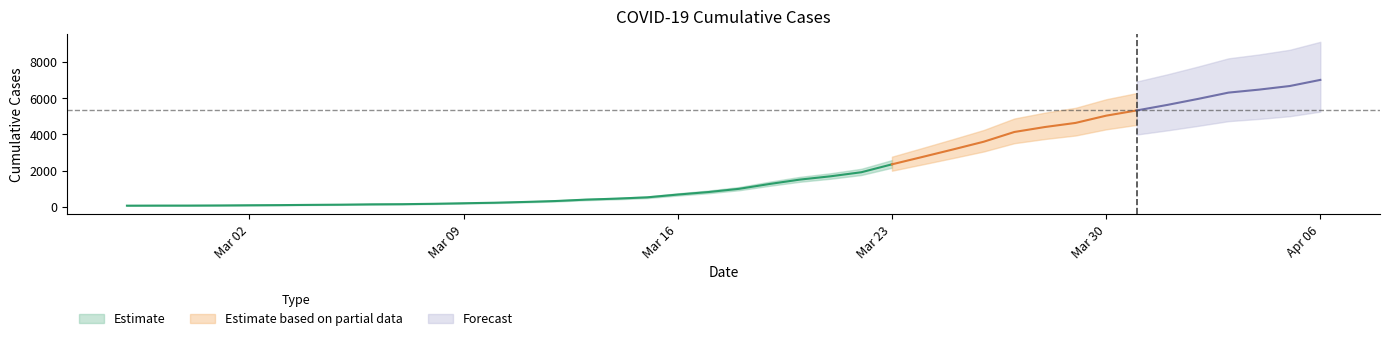

What is the change in value from 2020-03-12 to 2020-03-14?

+132